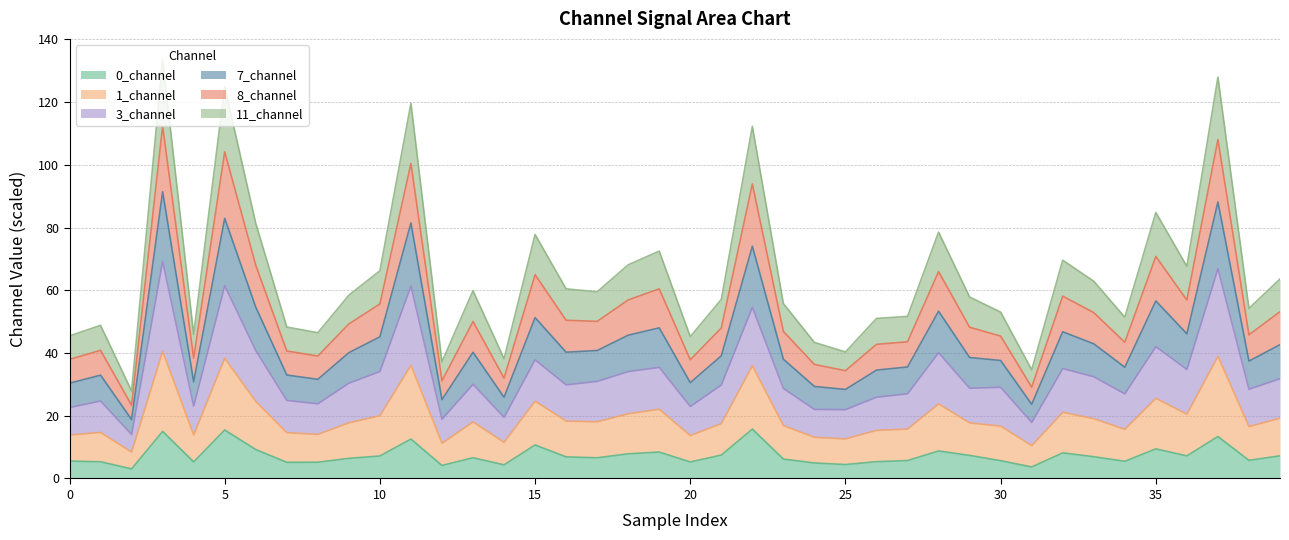

What is the difference between the maximum and second lowest values in the 0_channel series?

12.1